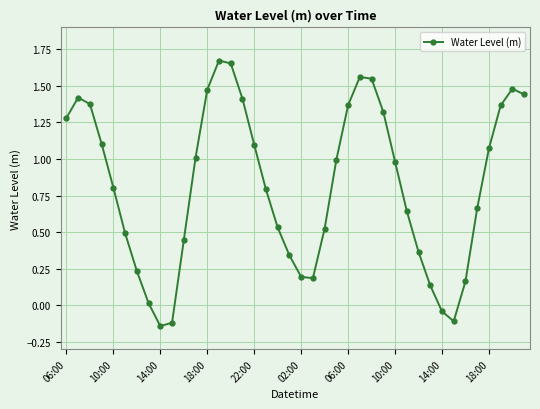

What is the difference between the second highest and second lowest values?

1.8